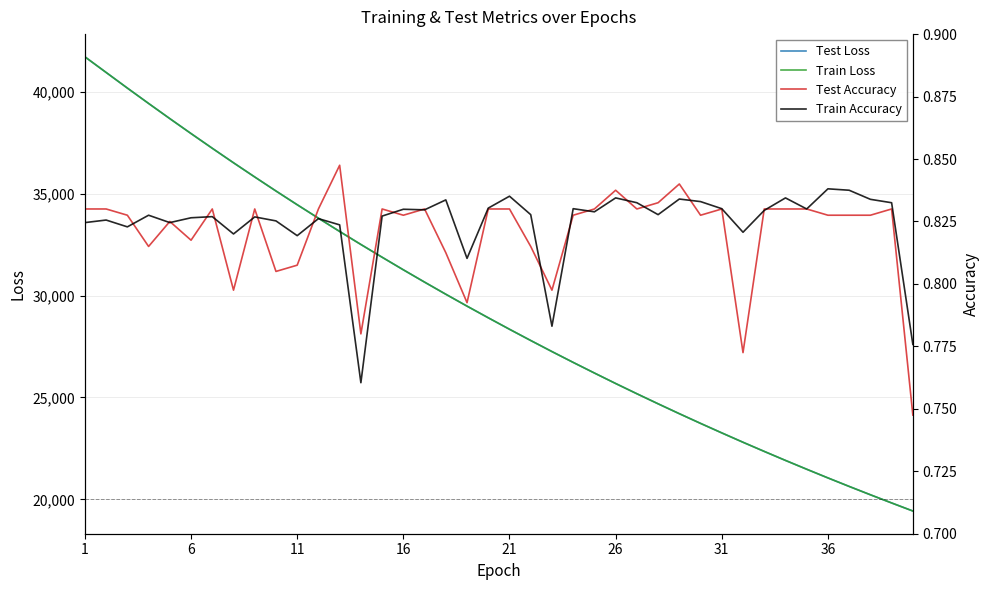

The value of test_accuracy at 11 is 1.3. True or false?

False